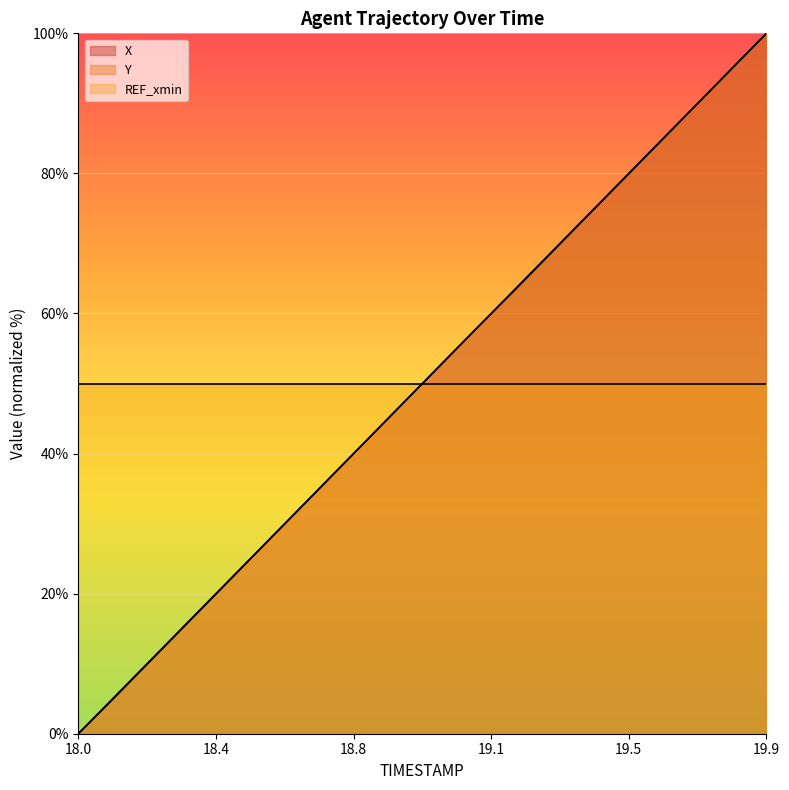

True or false: X and Y intersect in this chart.

True